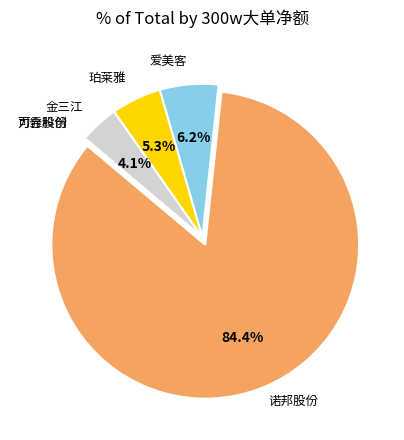

Count the number of slices in the pie.

6